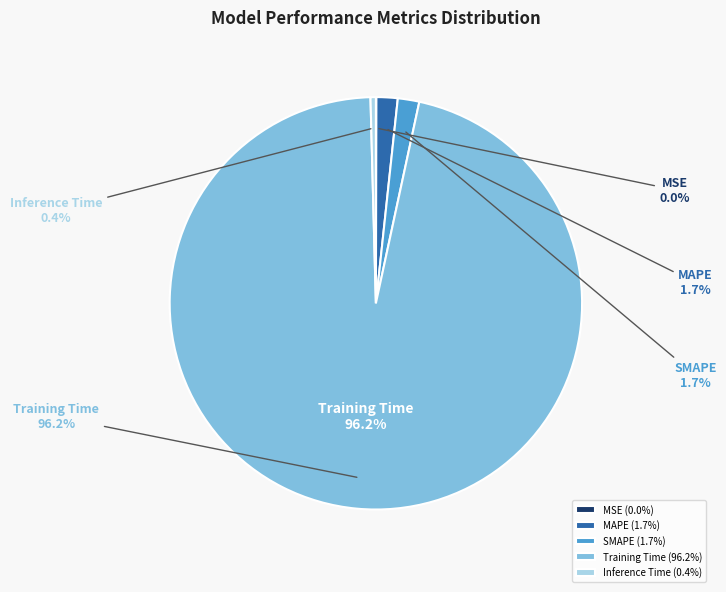

To the nearest percent, what is the combined percentage of Inference Time and MAPE?

2%